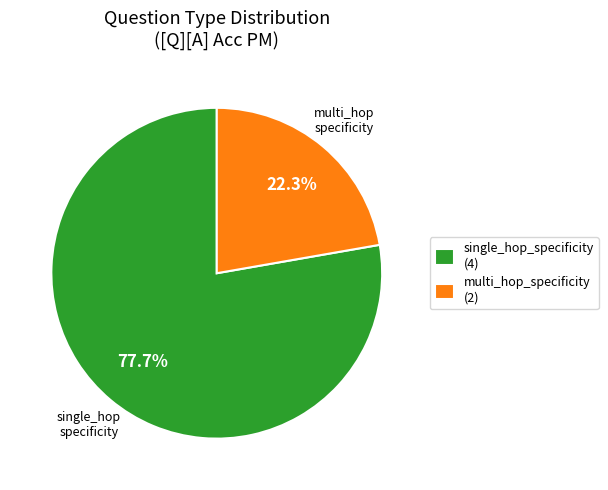

Combined, do single_hop_specificity and multi_hop_specificity account for over 50%?

Yes